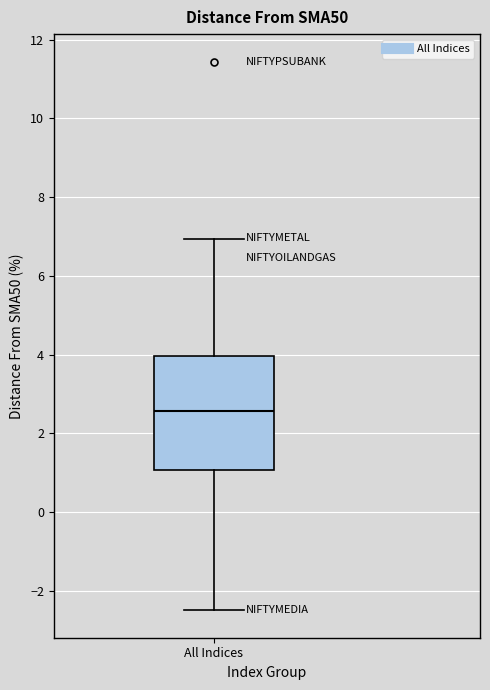

Transcribe this box plot: give where the median line is, the range the box spans, and where the two whiskers end, as read against the y-axis. The values are not printed on the chart, so give them approximately, as read against the axis.

median 2.6, box 1.0 to 4.0, whiskers -2.4 to 7.0